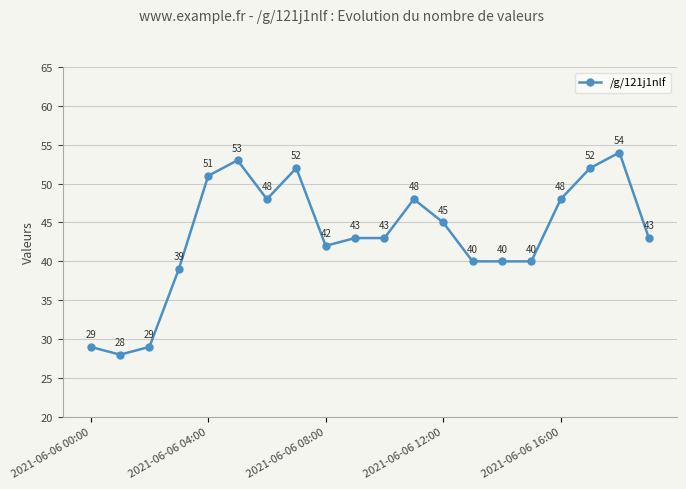

True or false: the data has more than 2 interior local peaks.

True